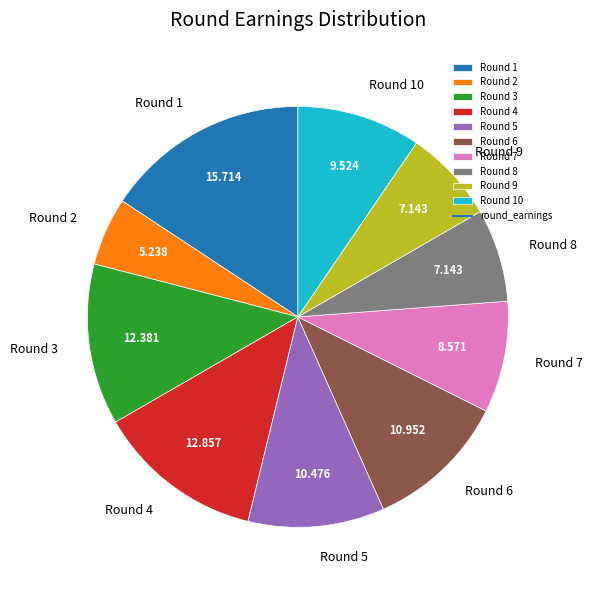

Is the sum of Round 7 and Round 9 greater than half?

No